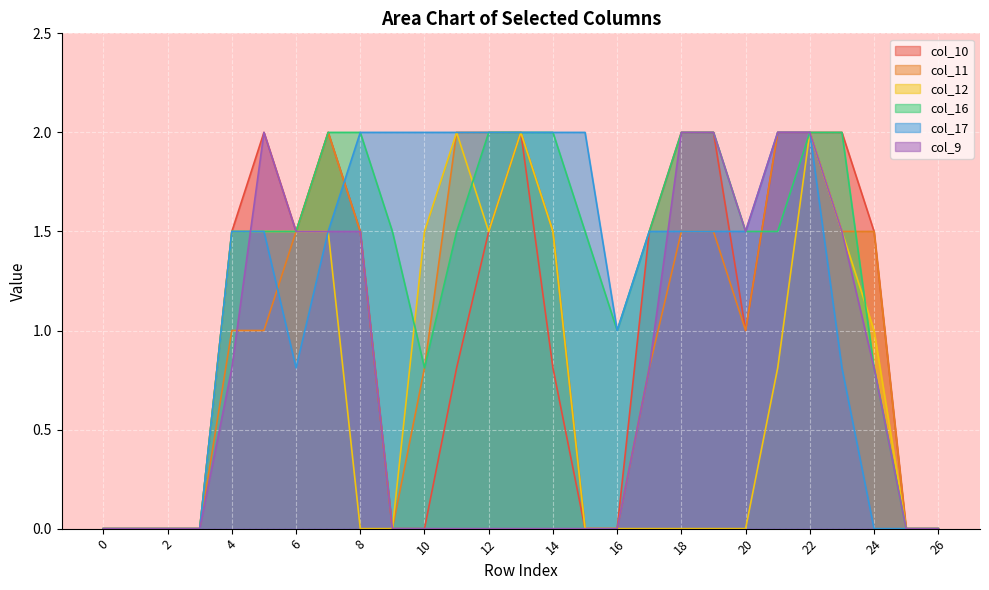

Is it true that col_17 equals 3.1 at 15?

False